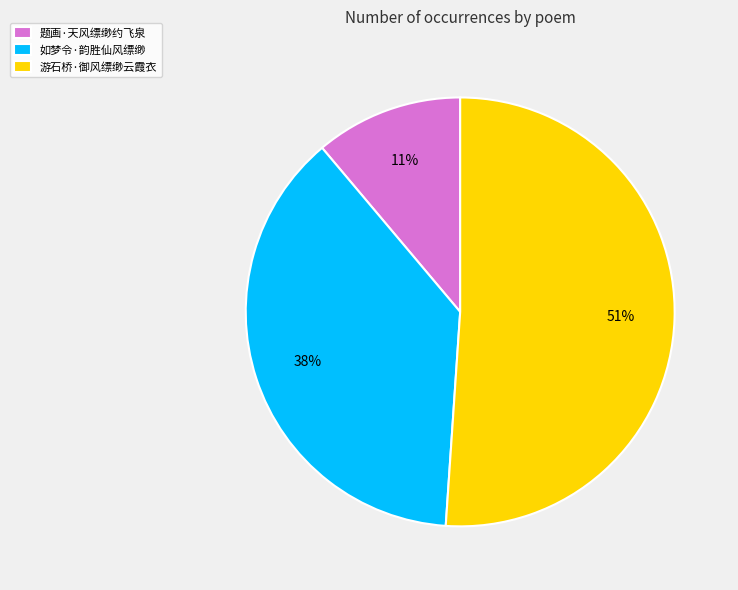

How many segments does this pie chart have?

3